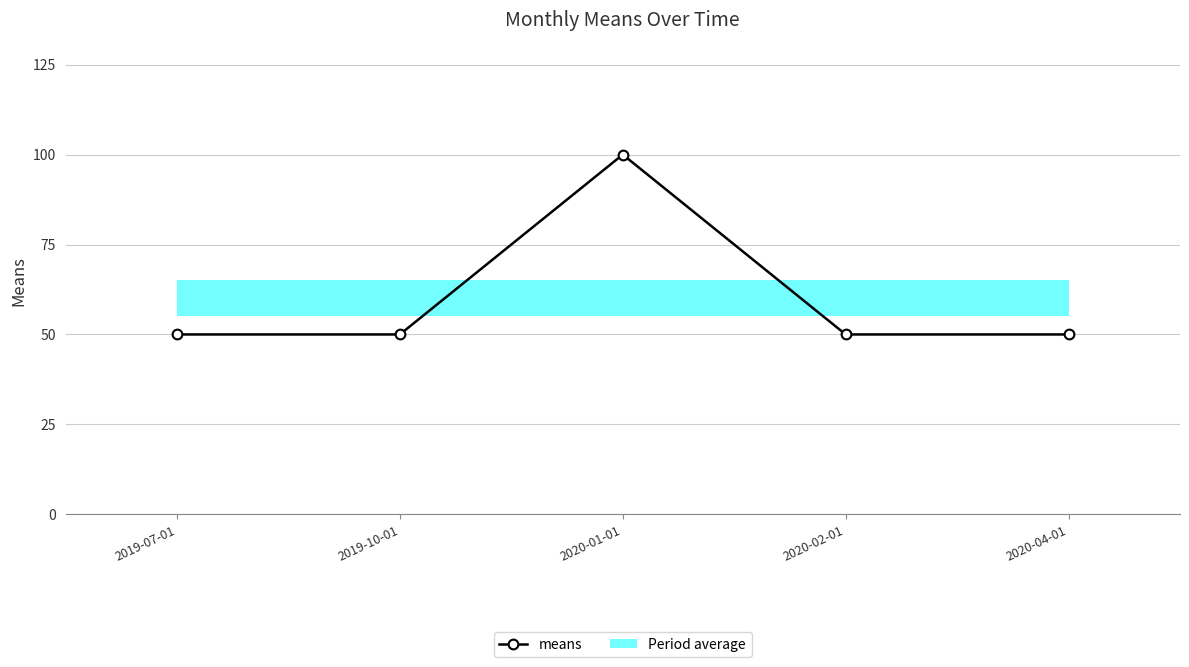

List the labels in order of value, smallest first.

2019-07-01, 2019-10-01, 2020-02-01, 2020-04-01, 2020-01-01